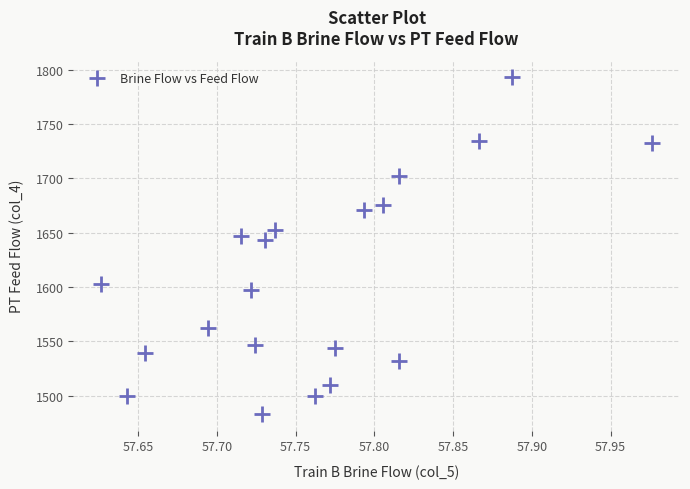

What is the range of Y values (max minus min)?

309.9